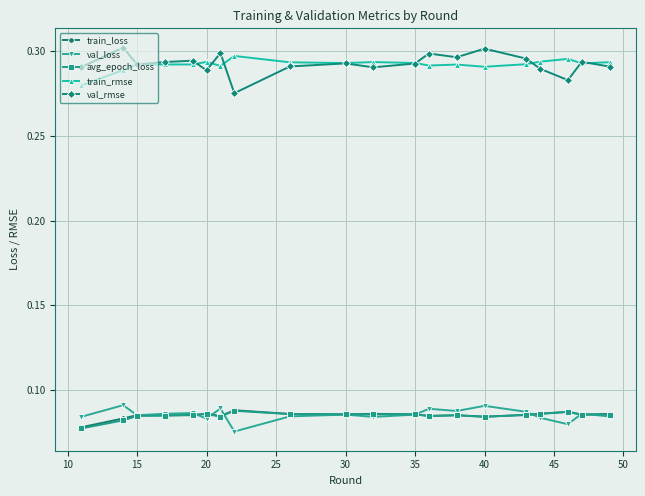

Count the val_loss values in the range 0 to 1.

20